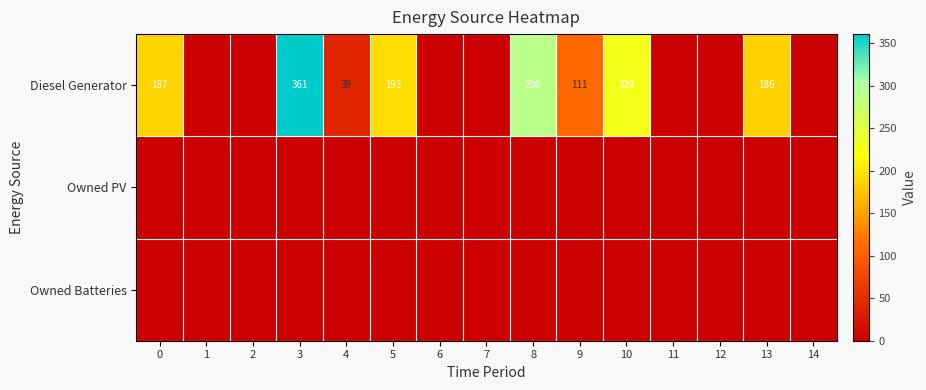

The Diesel Generator series shows 334 at 0. True or false?

False